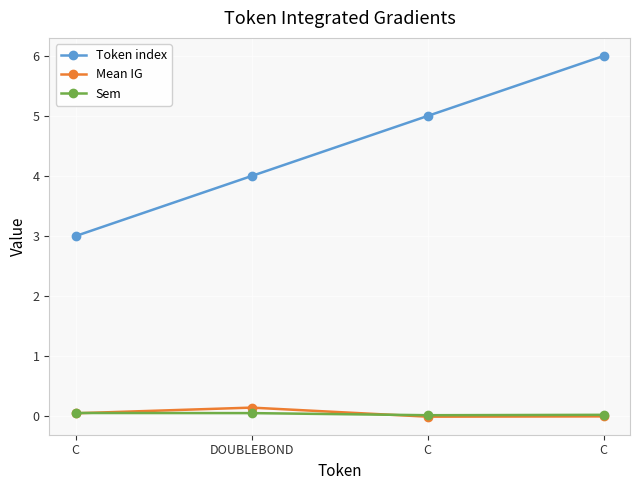

What is the spread (max minus min) of values at C?

3.0